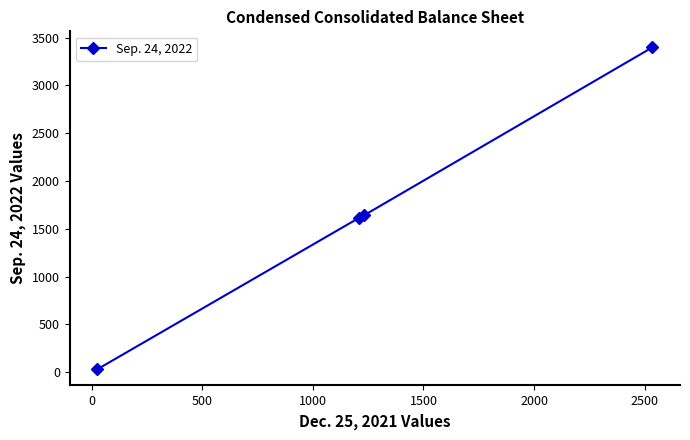

What is the maximum value shown in the chart?

3398